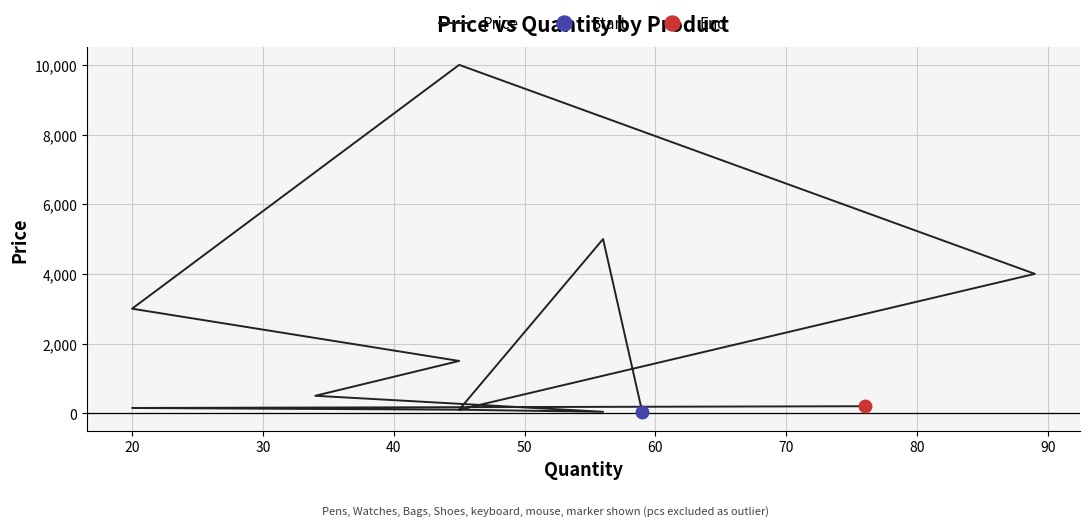

How many interior local peaks (higher than both neighbors) does the data have?

2